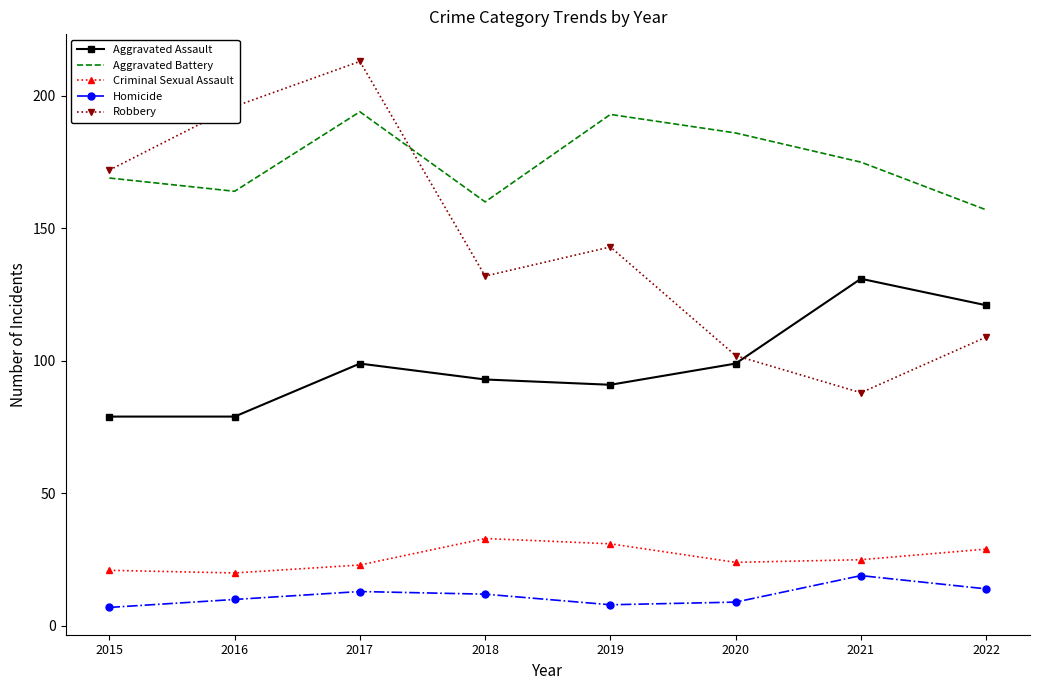

Which category has the lowest value in the Aggravated Battery series?

2022